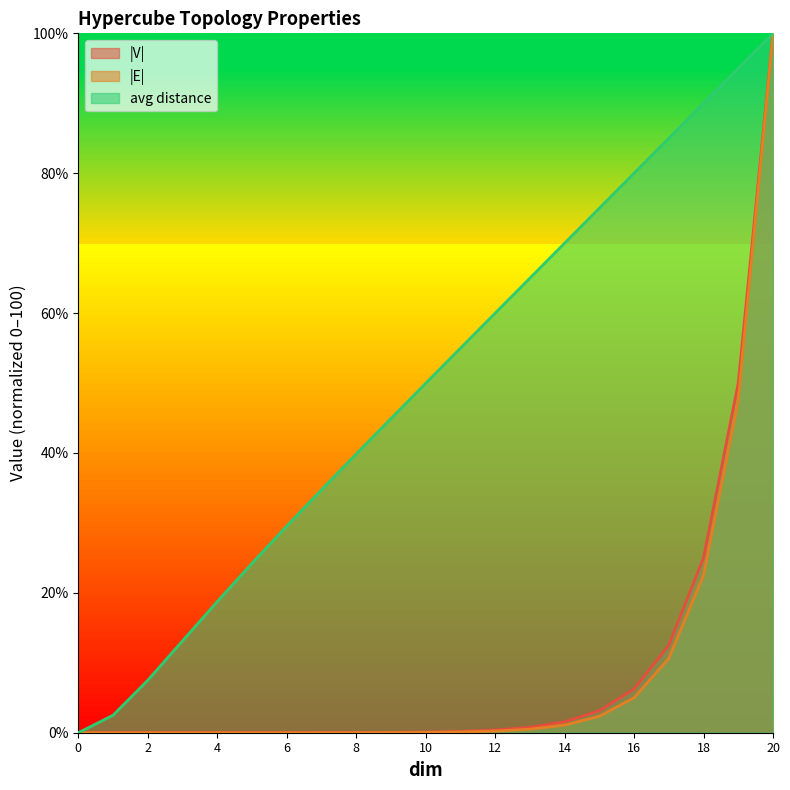

The value of |V| at 1 is 0.0. True or false?

True